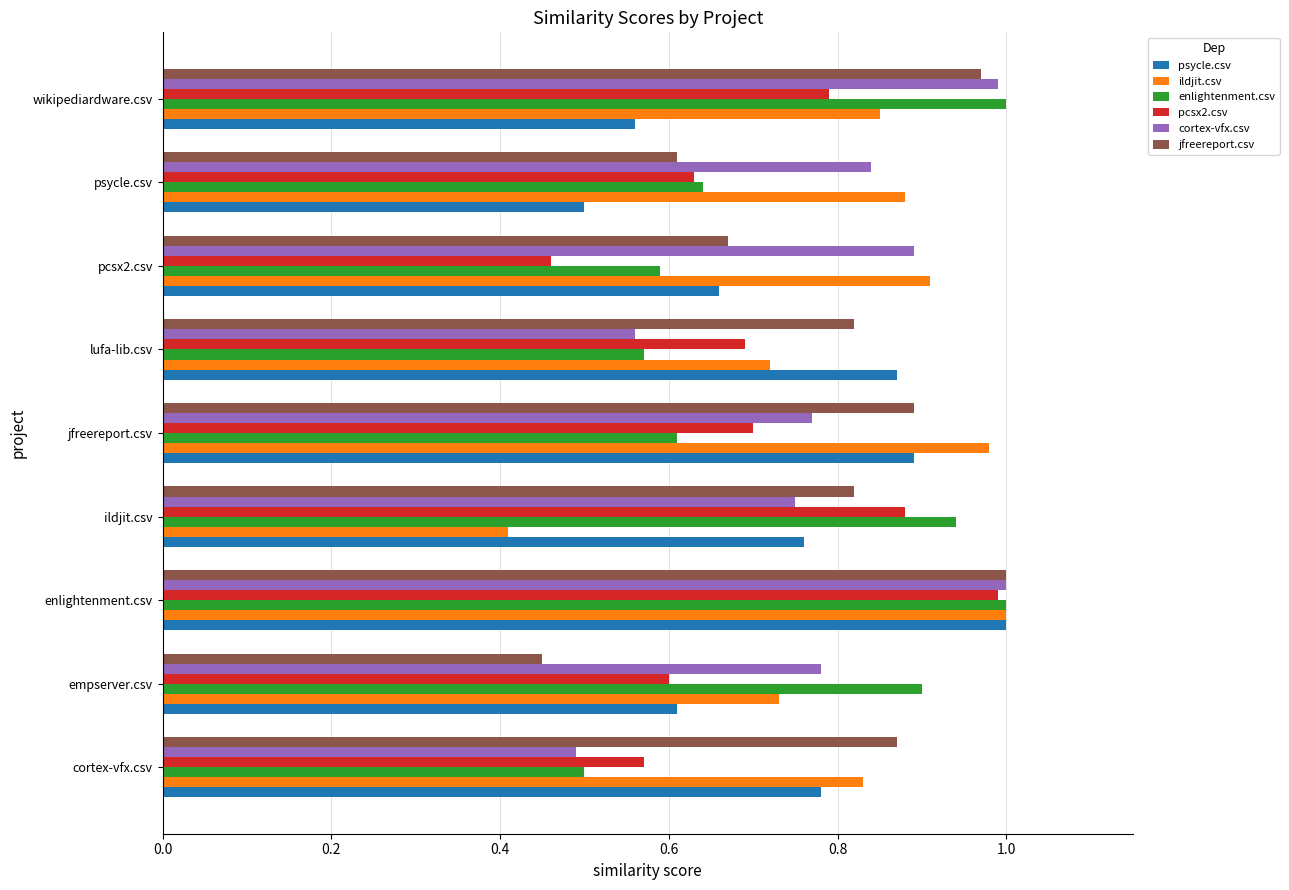

The value of pcsx2.csv at lufa-lib.csv is 0.7. True or false?

True